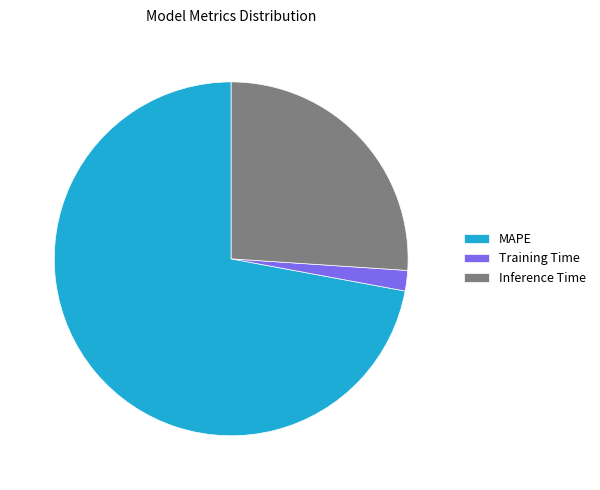

Combined, do MAPE and Training Time account for over 50%?

Yes